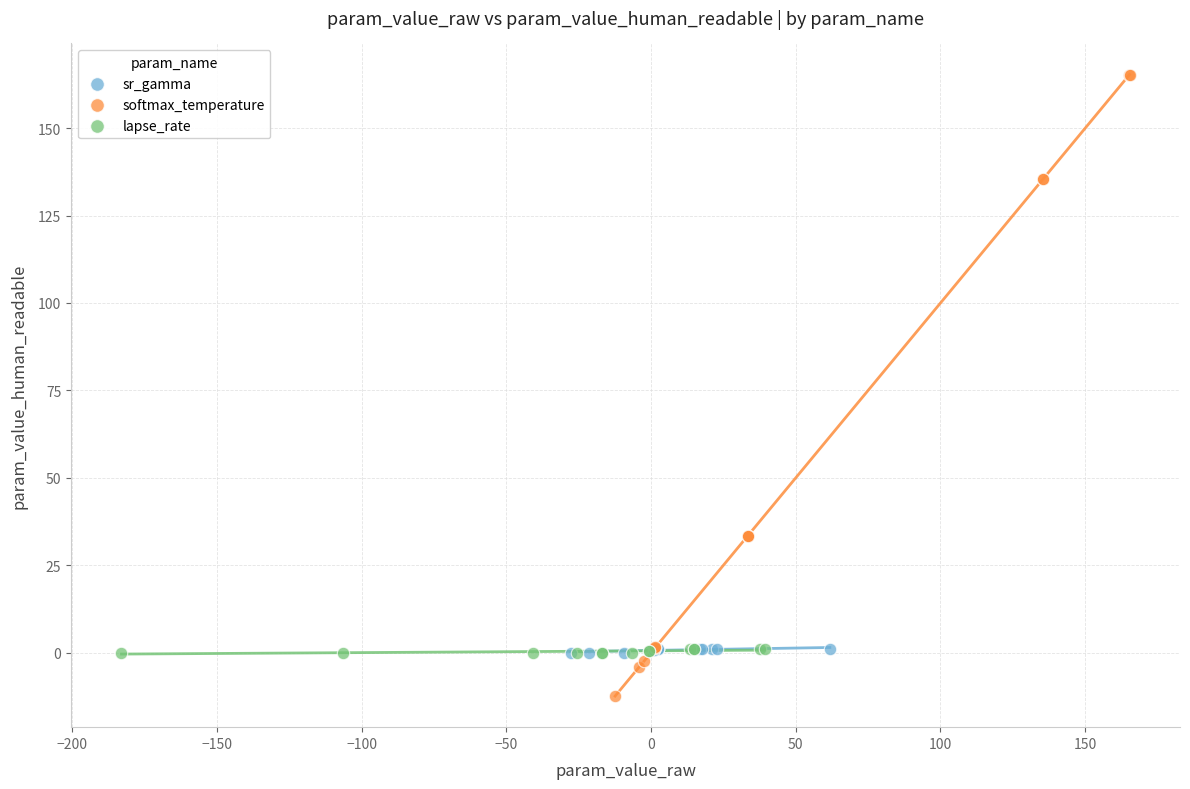

Which series contains the lowest Y value?

softmax_temperature